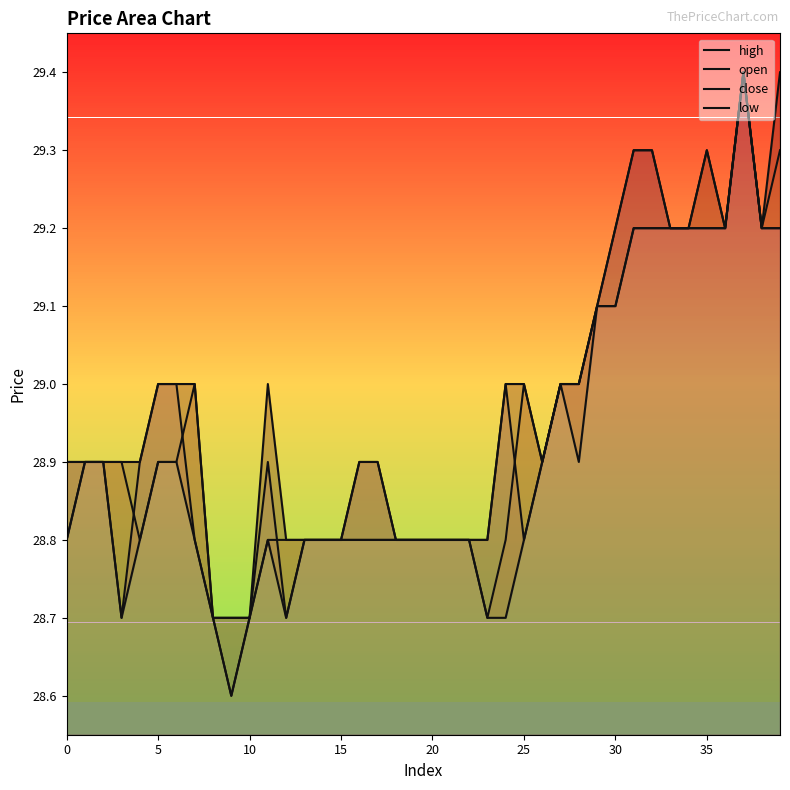

Rank the series by their average value, from lowest to highest.

low, open, close, high